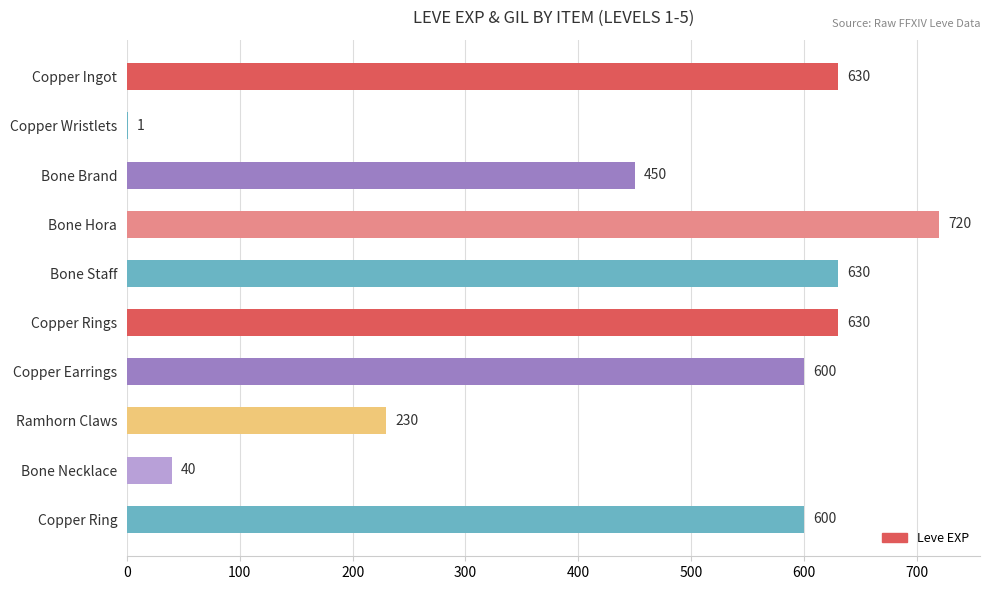

Approximately how many times larger is the value at Copper Rings compared to Bone Staff?

1.0